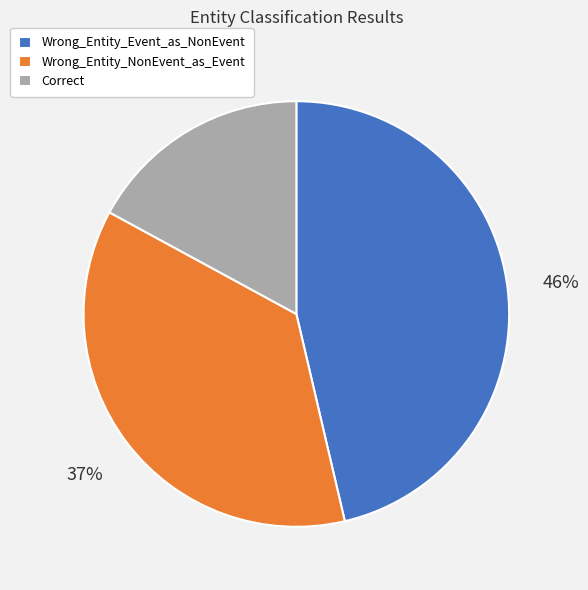

Do Correct and Wrong_Entity_NonEvent_as_Event together represent more than half of the pie?

Yes